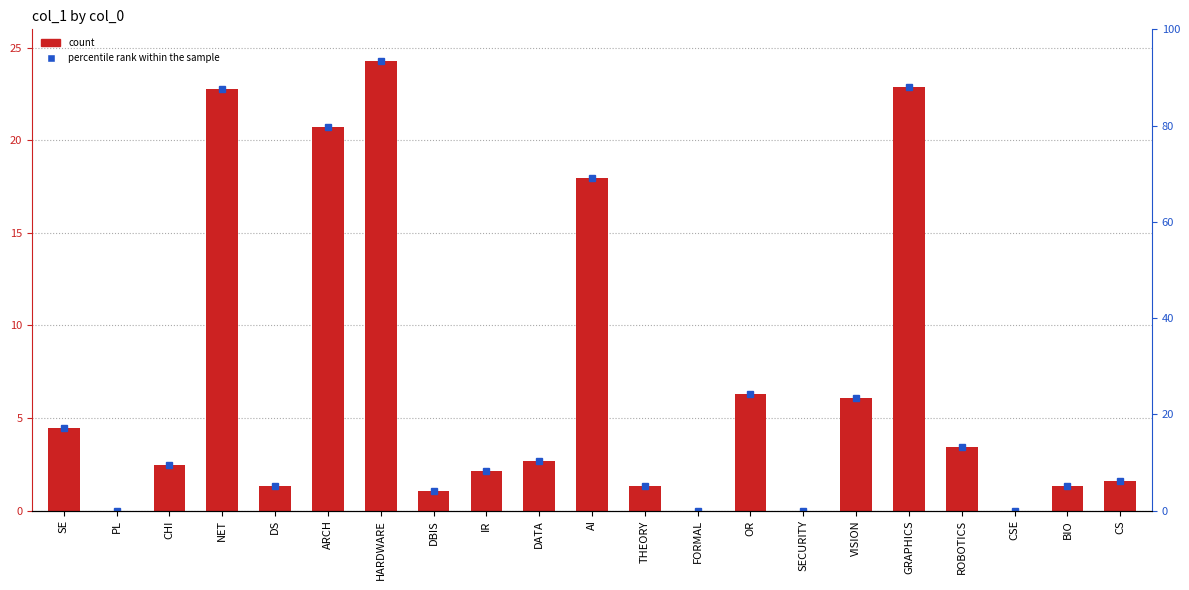

How many series are shown in this chart?

2